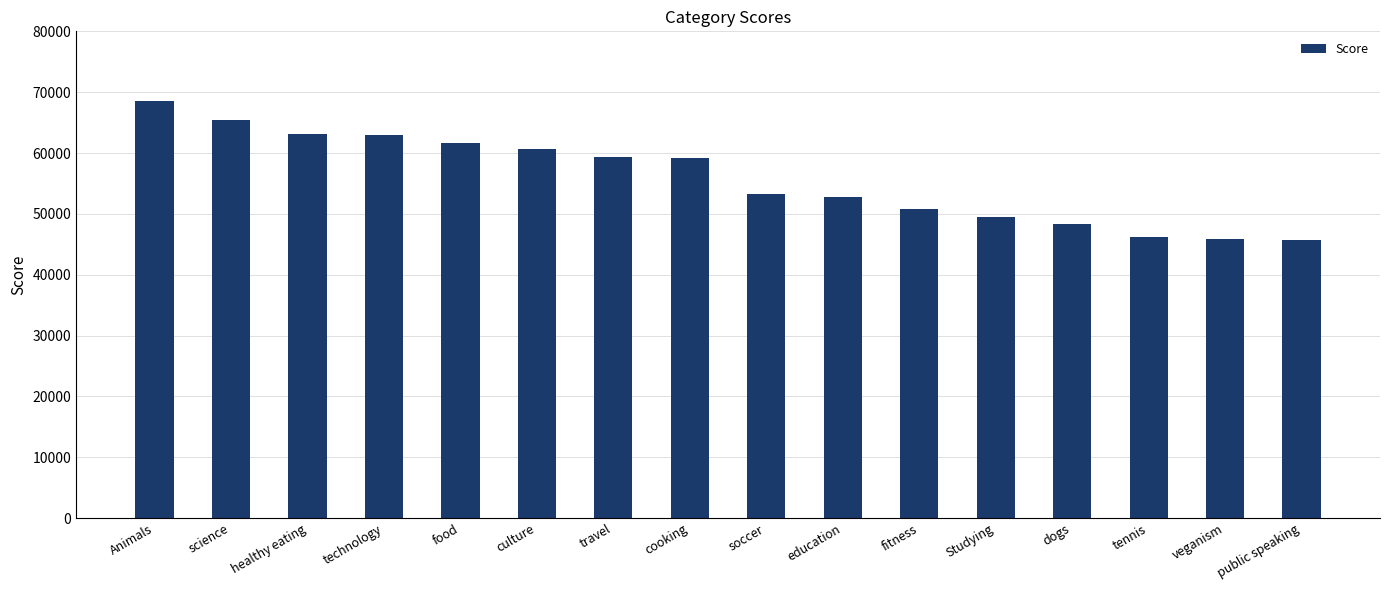

Is it true that the value at travel is 17560?

False